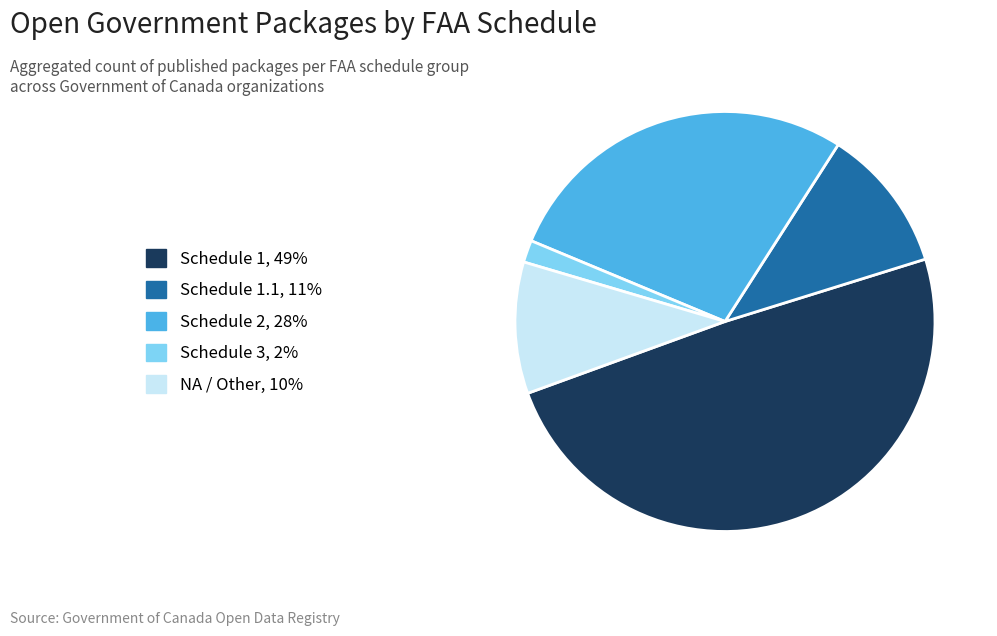

Is there a majority slice in this chart?

No